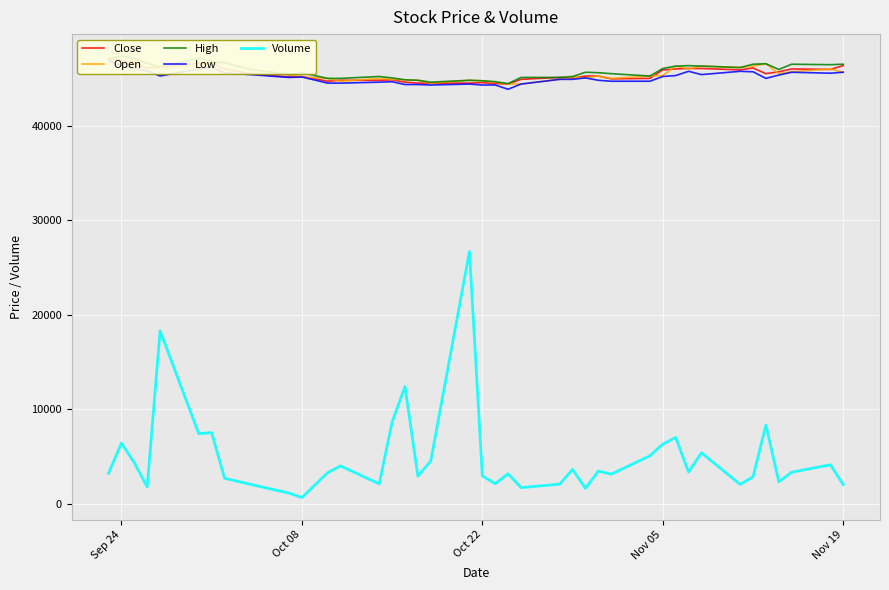

What is the lowest value of the High series?

44450